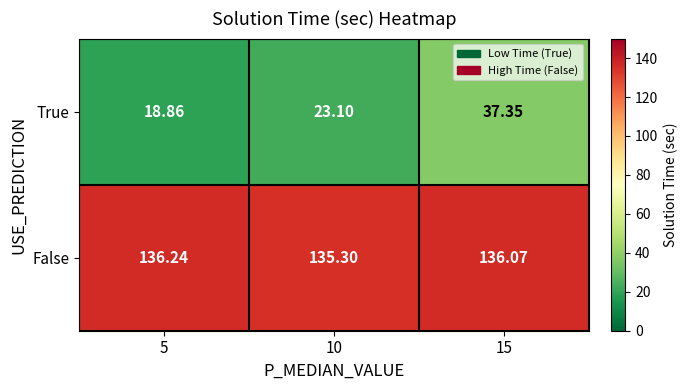

Rank the series by their average value, from highest to lowest.

False, True